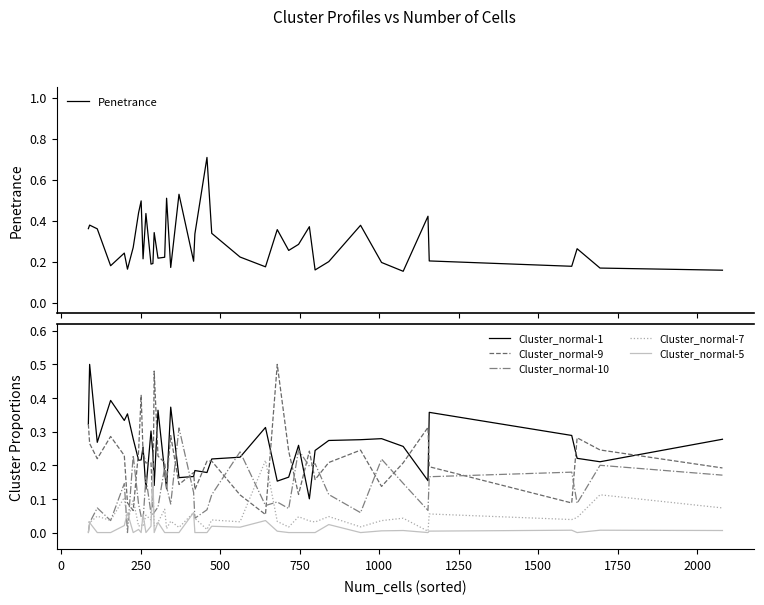

True or false: Cluster_normal-9 and Cluster_normal-7 intersect in this chart.

True